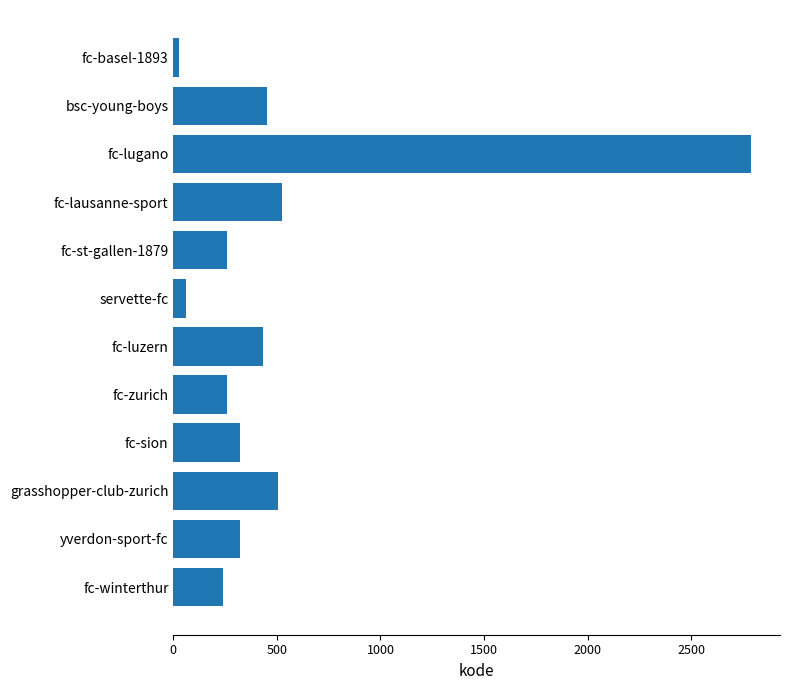

What is the minimum value shown in the chart?

26